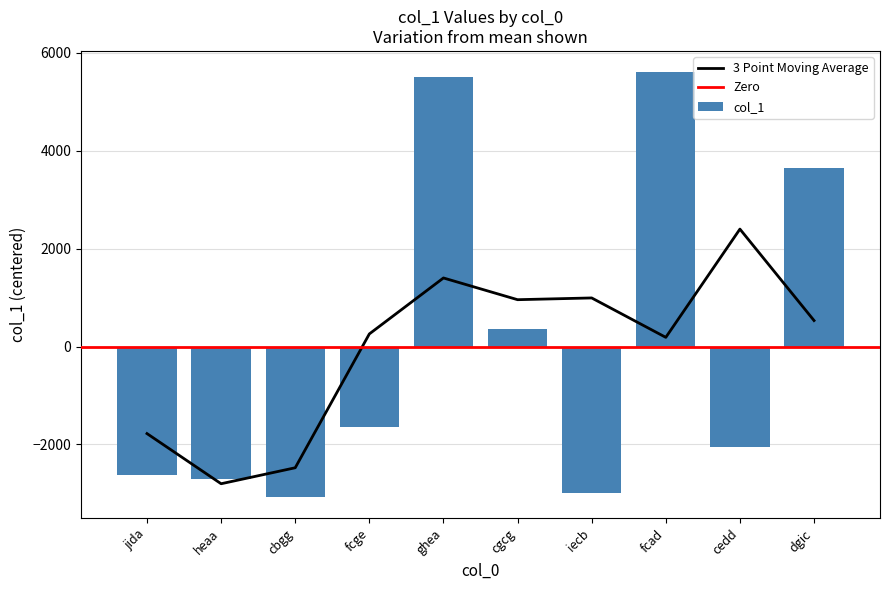

The chart shows a value of 5495.3 at ghea. True or false?

True